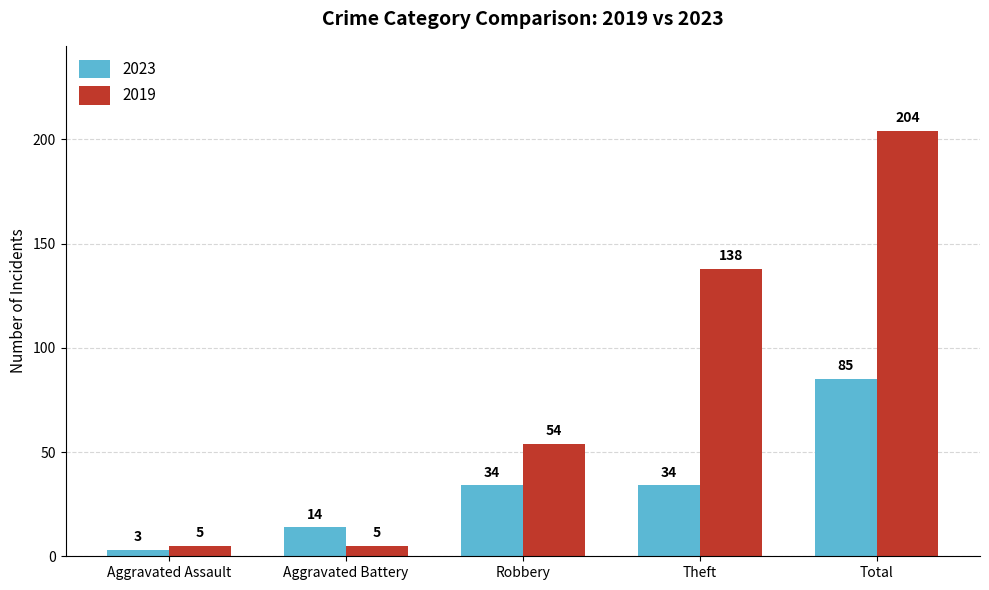

List the series in order of their overall mean, lowest first.

2023, 2019